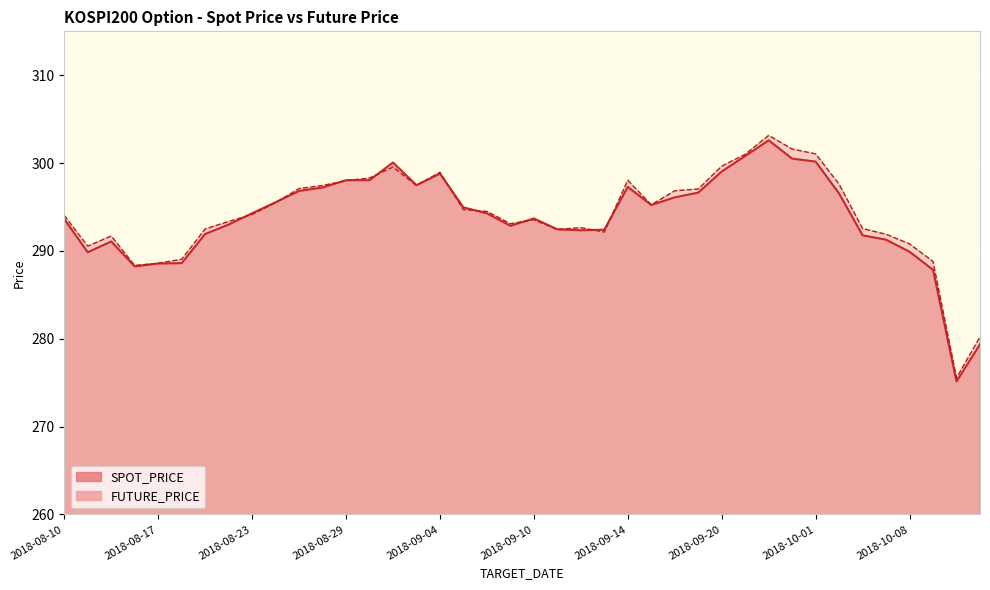

List the series in order of their peak value, highest first.

FUTURE_PRICE, SPOT_PRICE